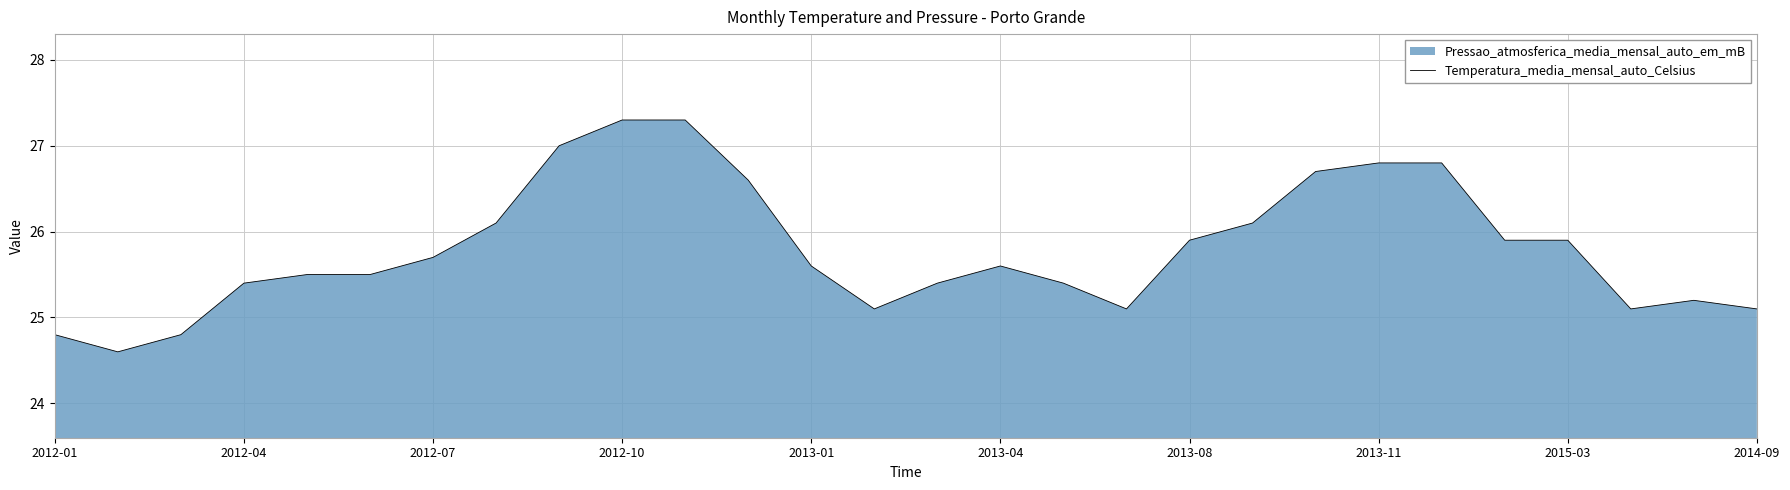

Between 2013-08 and 2013-04, which is larger?

2013-08